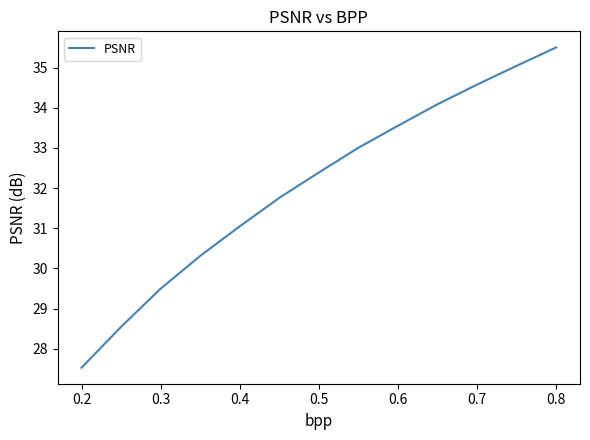

What is the maximum value shown in the chart?

35.5